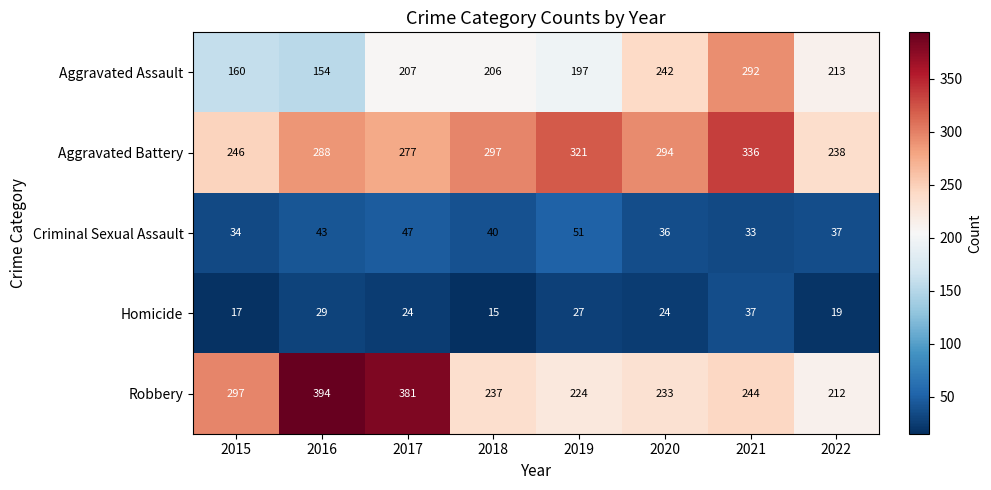

Which series changed the most between 2018 and 2019?

Aggravated Battery